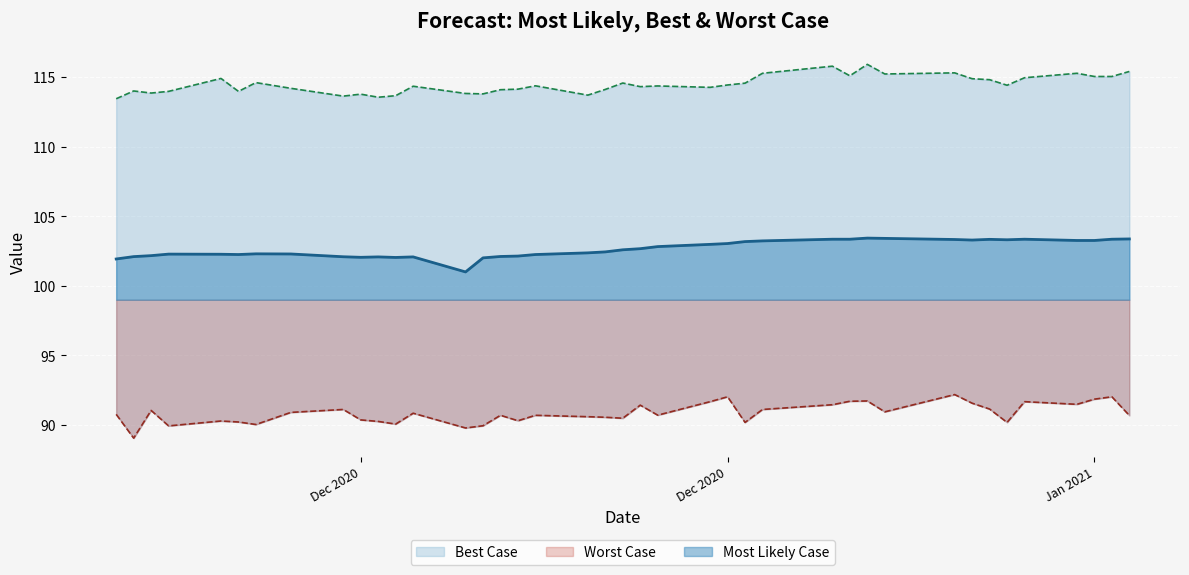

What is the highest value of the Worst Case series?

92.2